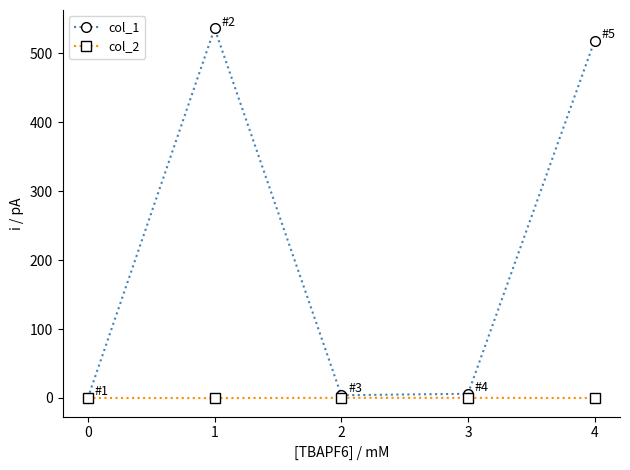

What is the value of the col_2 point at the 3rd from the left?

0.1